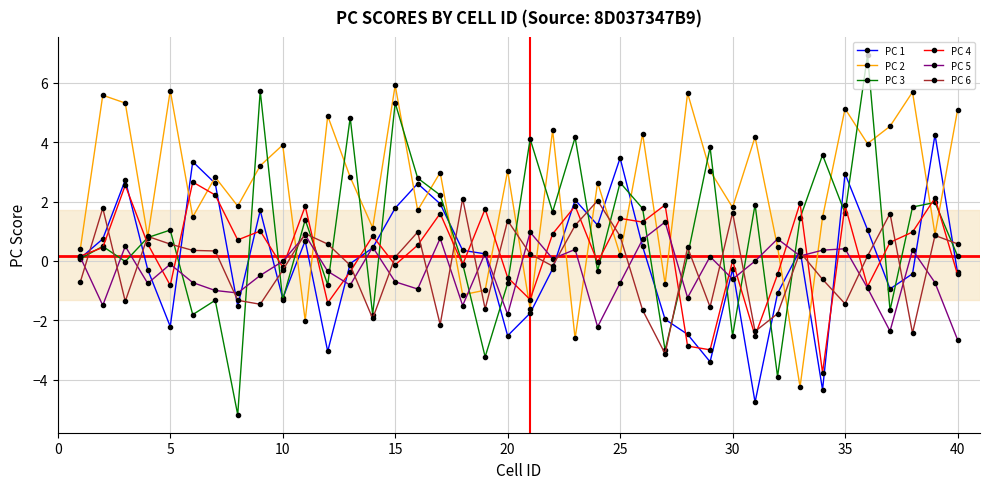

Which series has the largest total across all categories?

PC 2